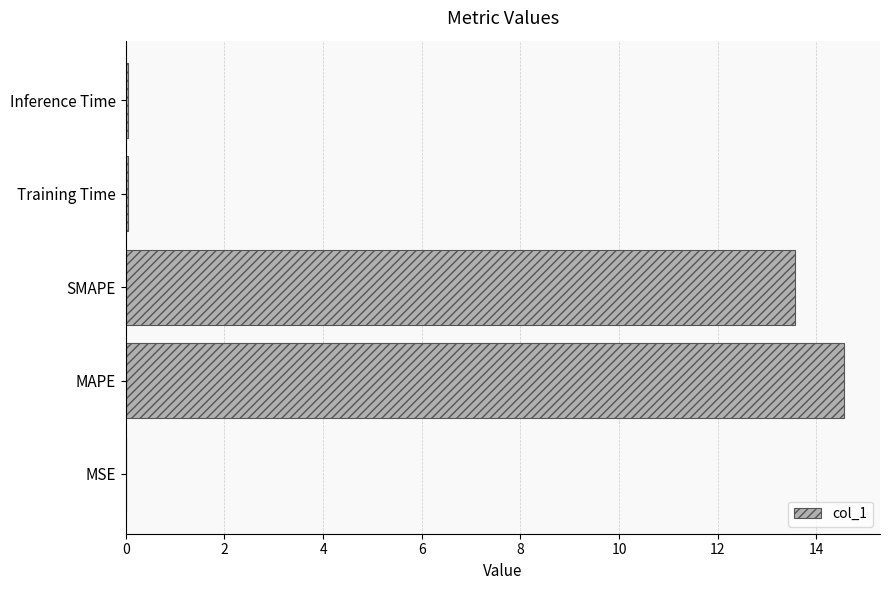

The value at Inference Time is 0.0. True or false?

True